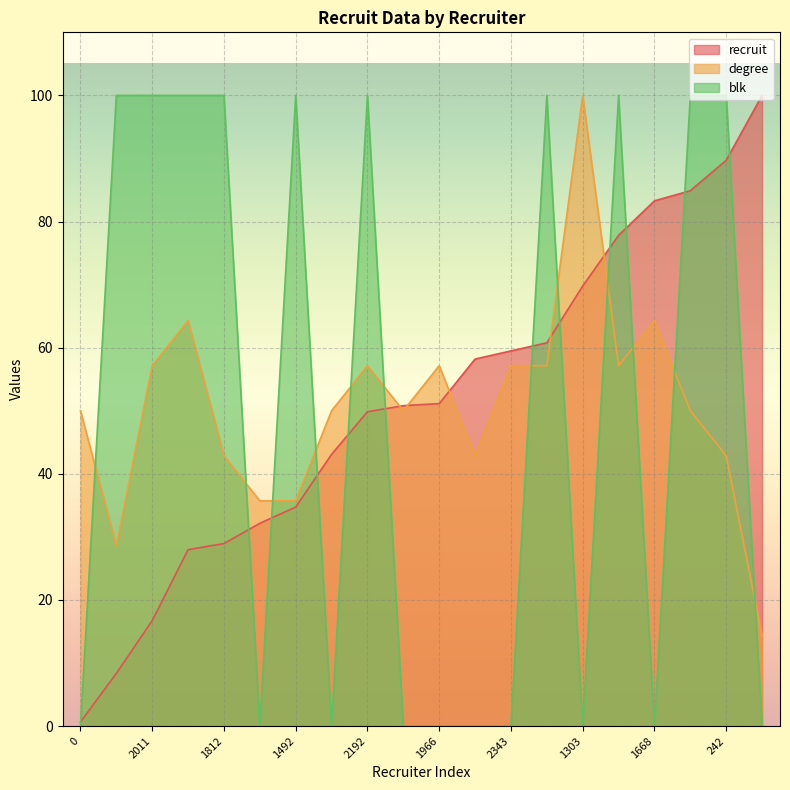

Is the value of degree at 1492 greater than the value of blk at 1668?

Yes